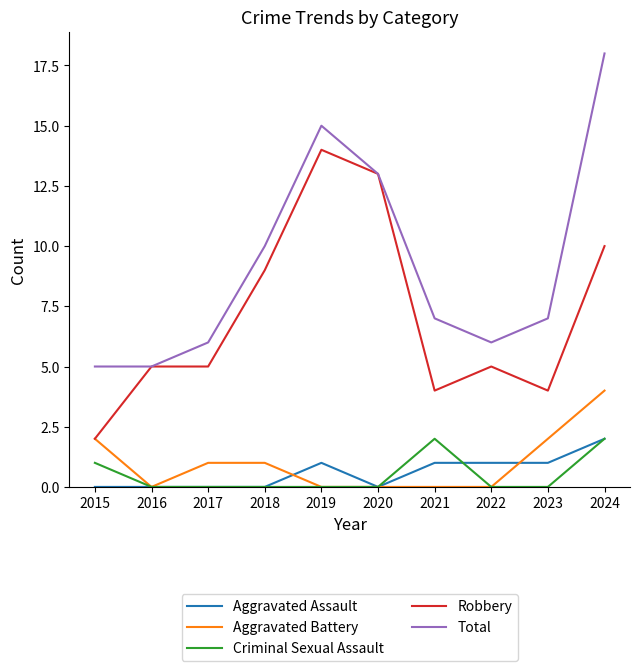

At which category is the sum across all series the highest?

2024